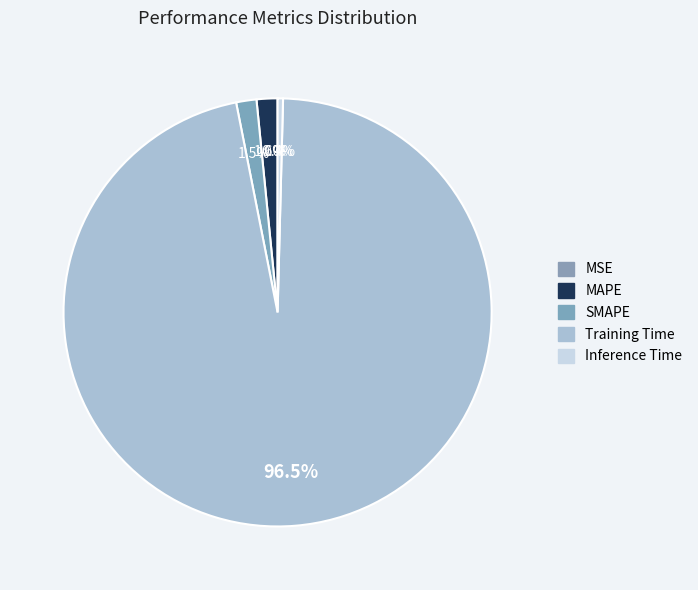

To the nearest percent, what is the average slice percentage?

20%